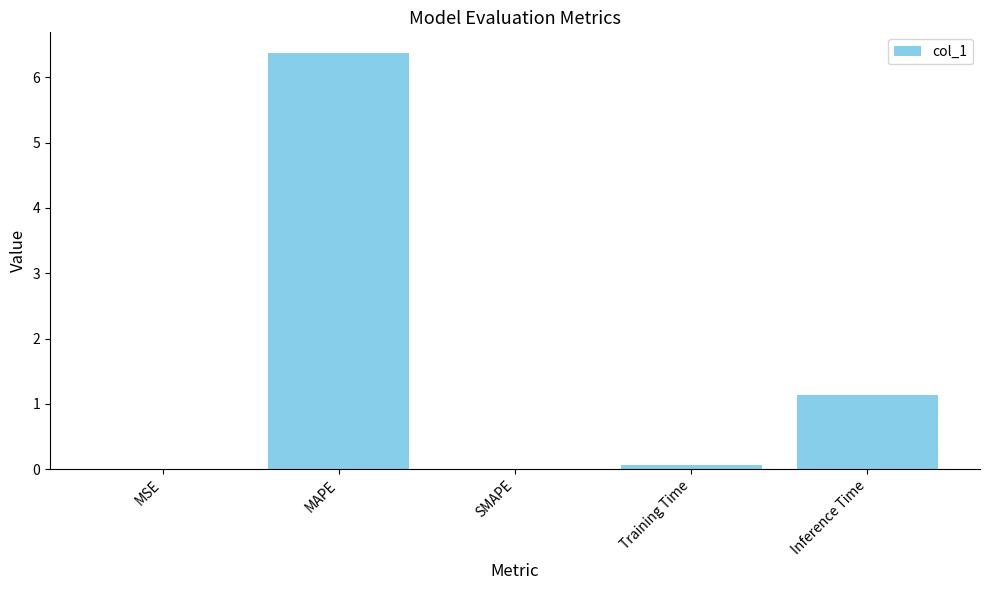

How many distinct data groups are displayed?

1